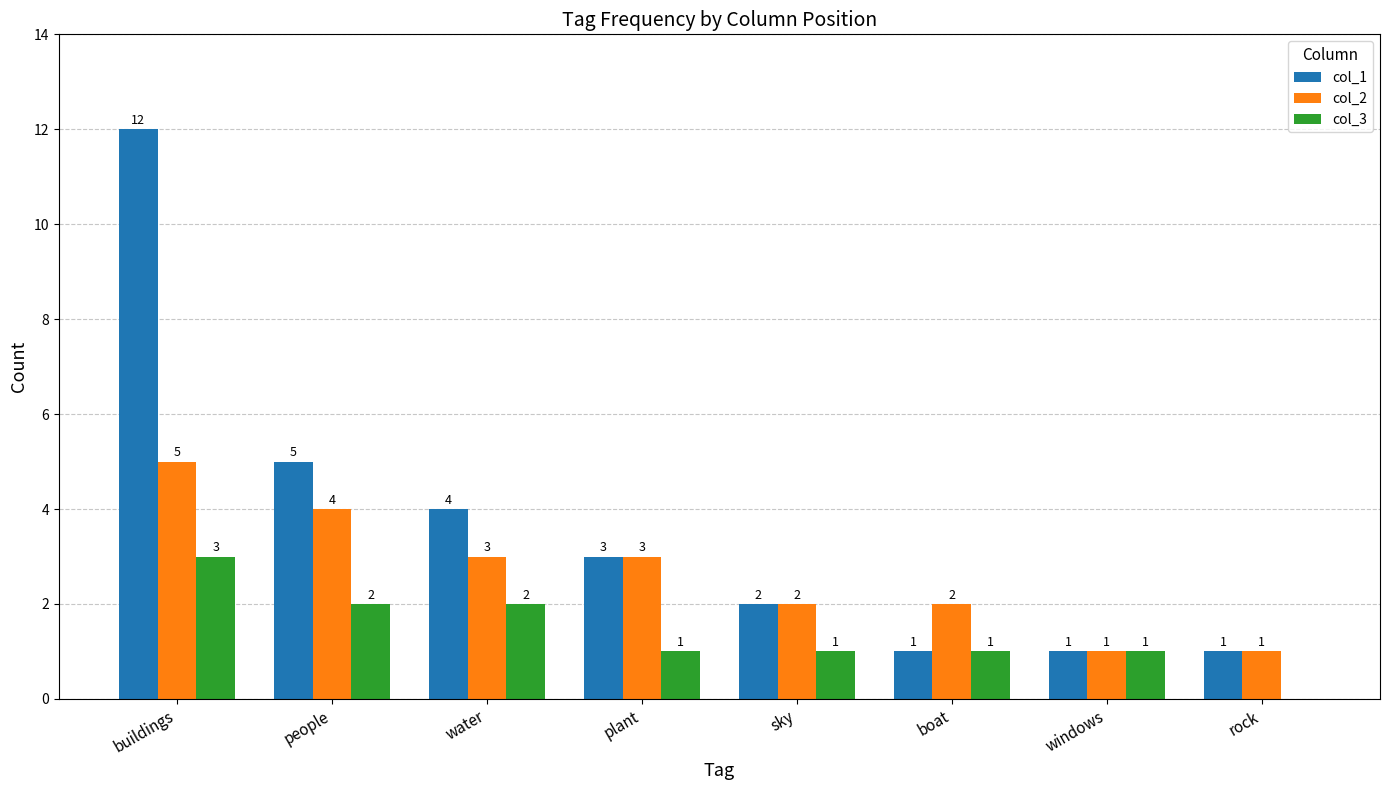

What is the sum of all col_3 values?

11